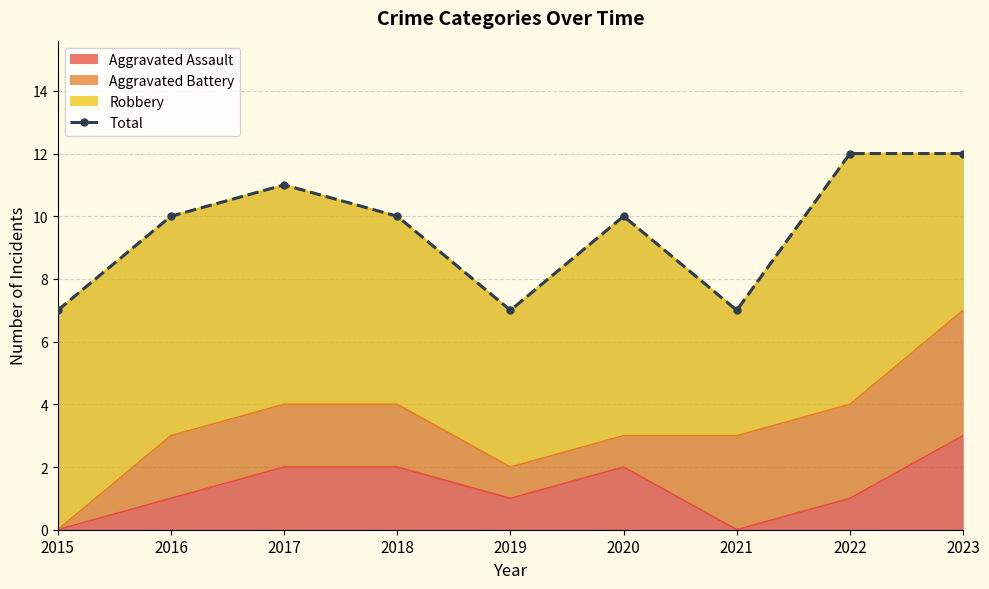

Which category has the highest value in the Aggravated Assault series?

2023